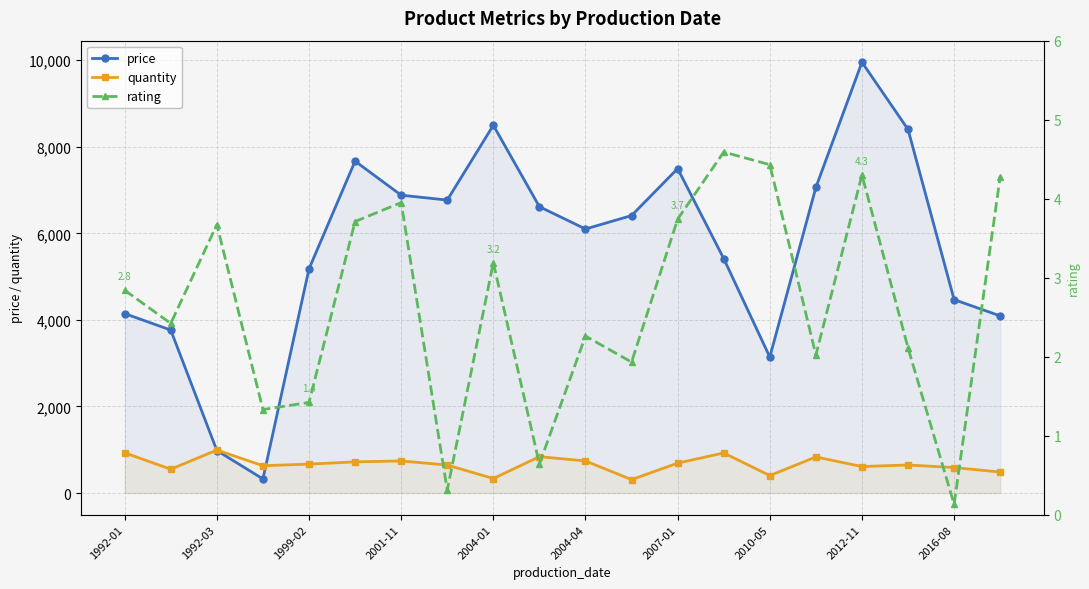

In rating, how many points are lower than both neighbors (excluding endpoints)?

7